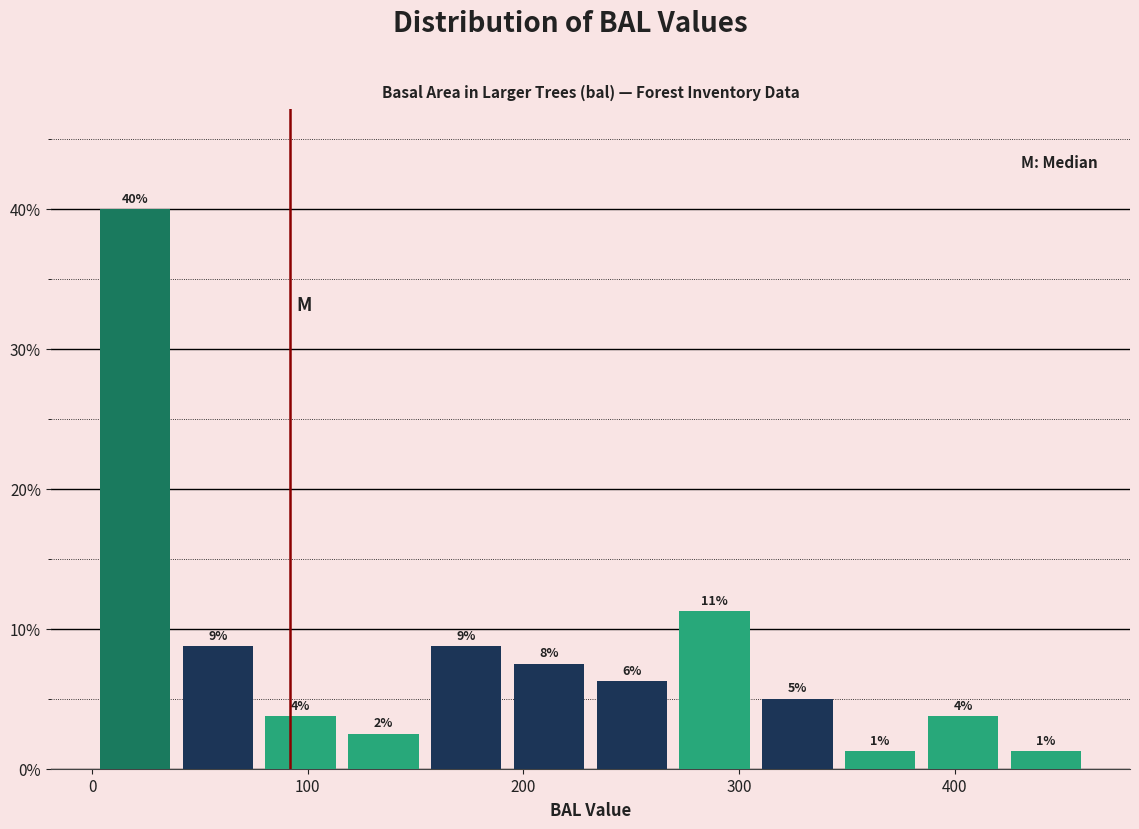

Around what value on the x-axis is the tallest bar? Give the approximate position of its centre, as read against the axis.

20